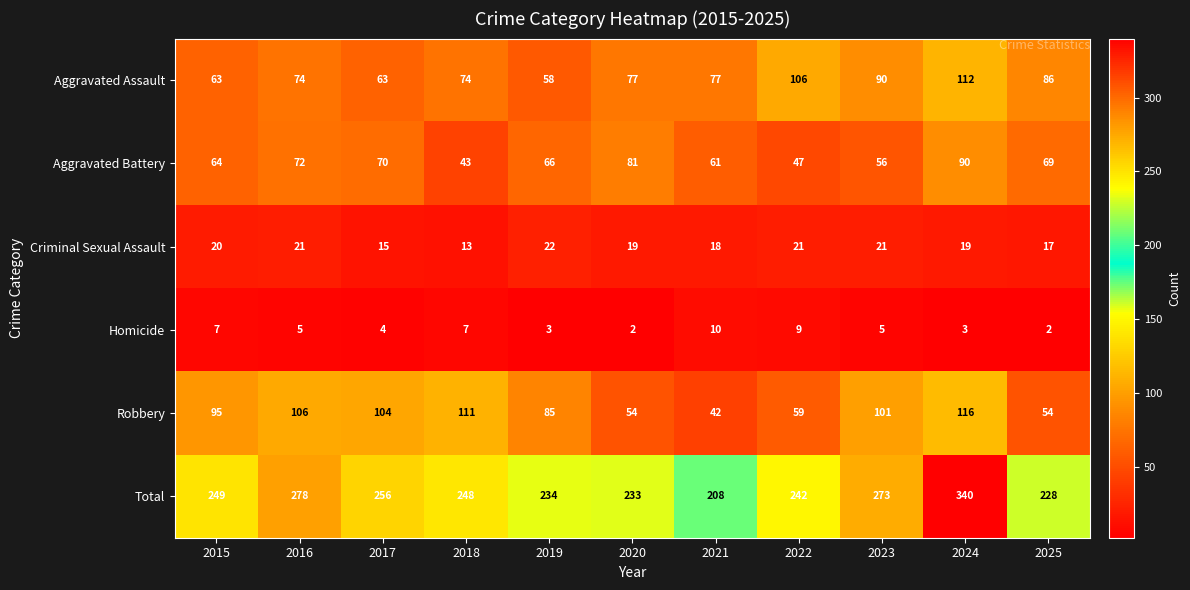

At which category is the sum across all series the highest?

2024